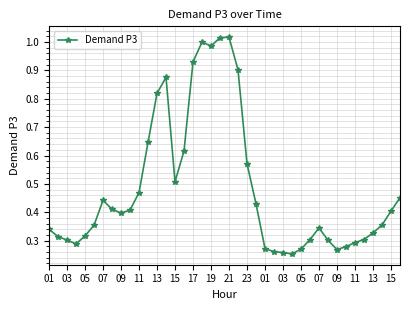

True or false: the data has more than 1 interior local peaks.

True